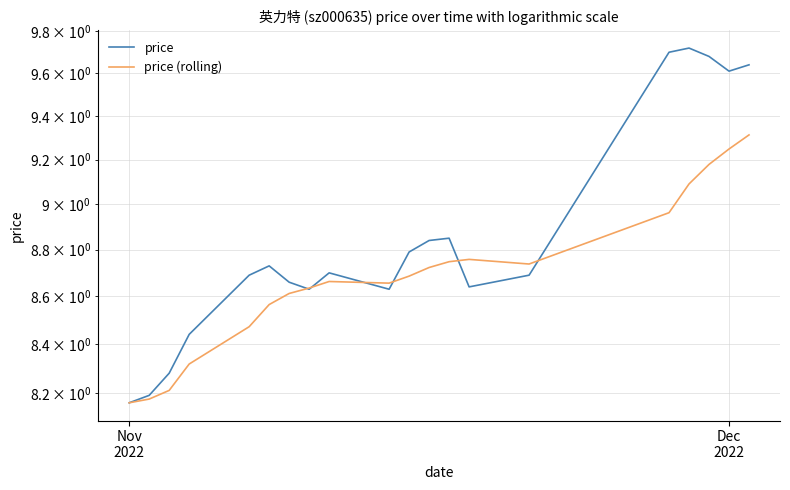

What is the difference between the second highest and minimum values in the price (rolling) series?

1.1